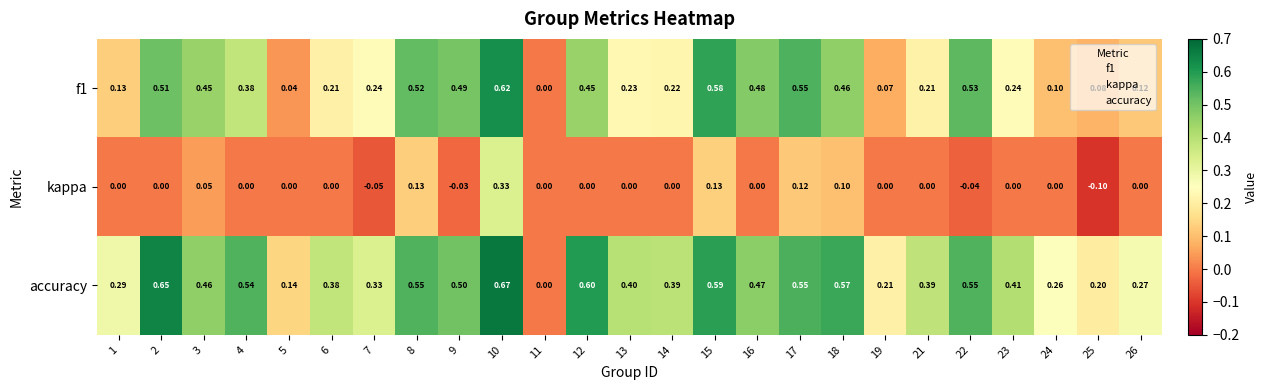

Which series changed the most between 2 and 9?

accuracy